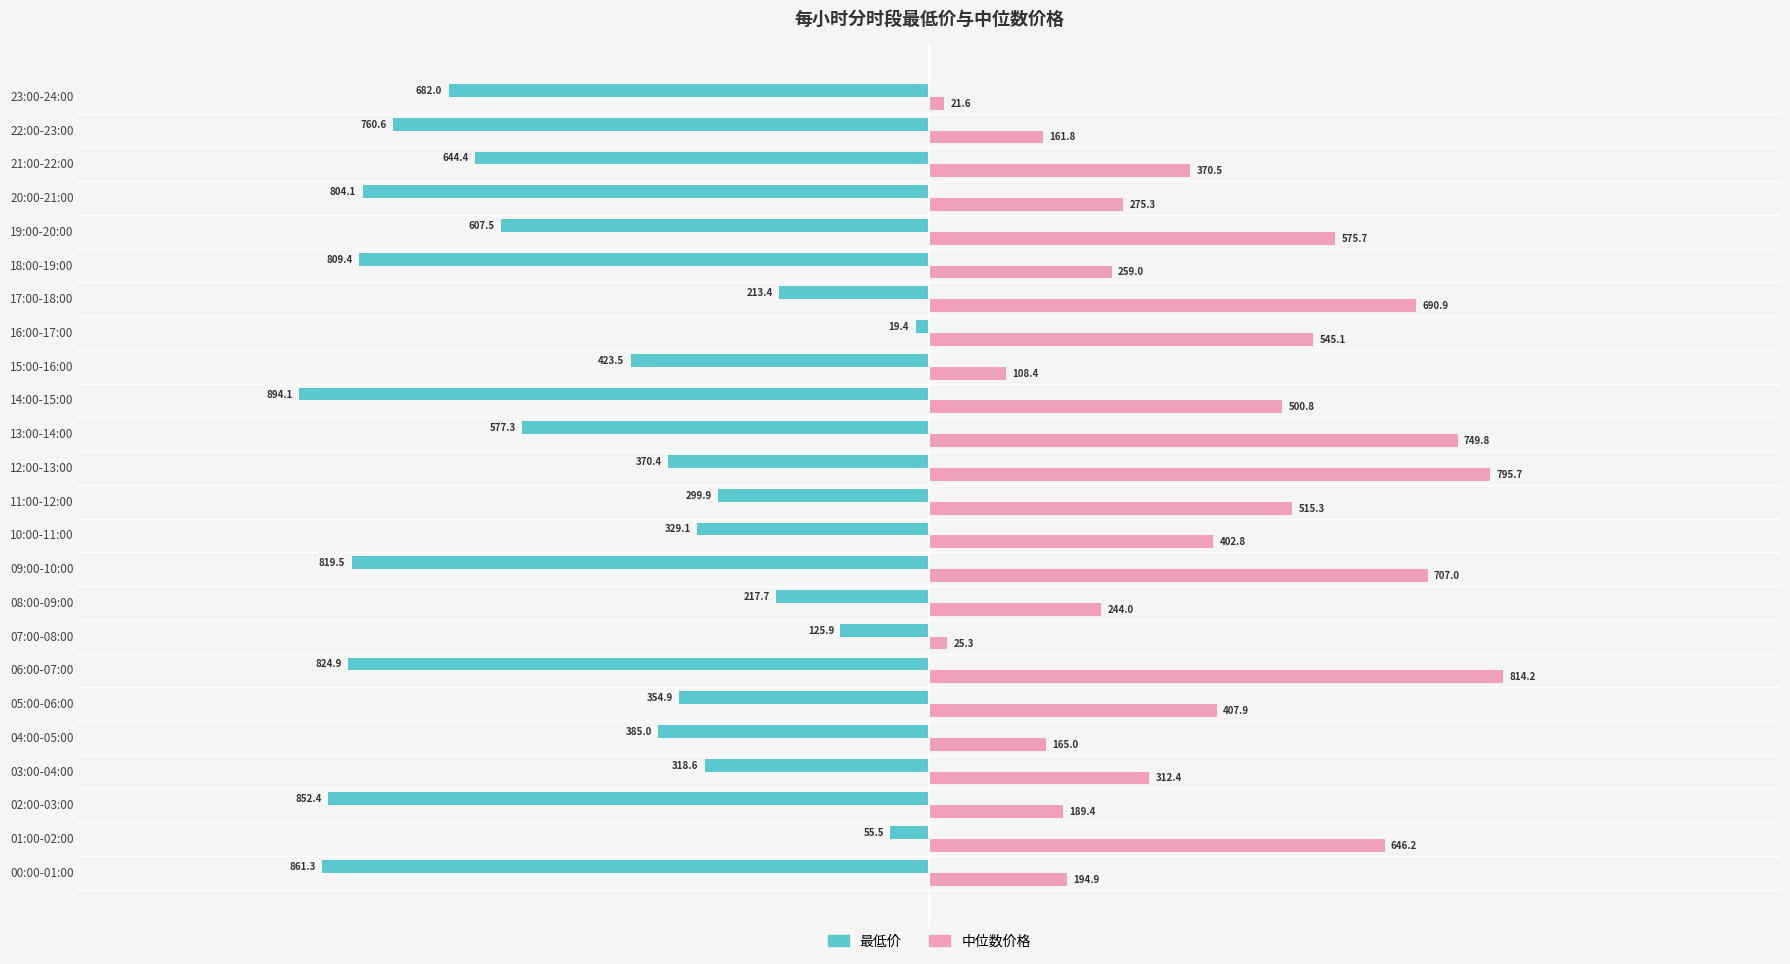

What are all the series names shown in the legend?

最低价, 中位数价格